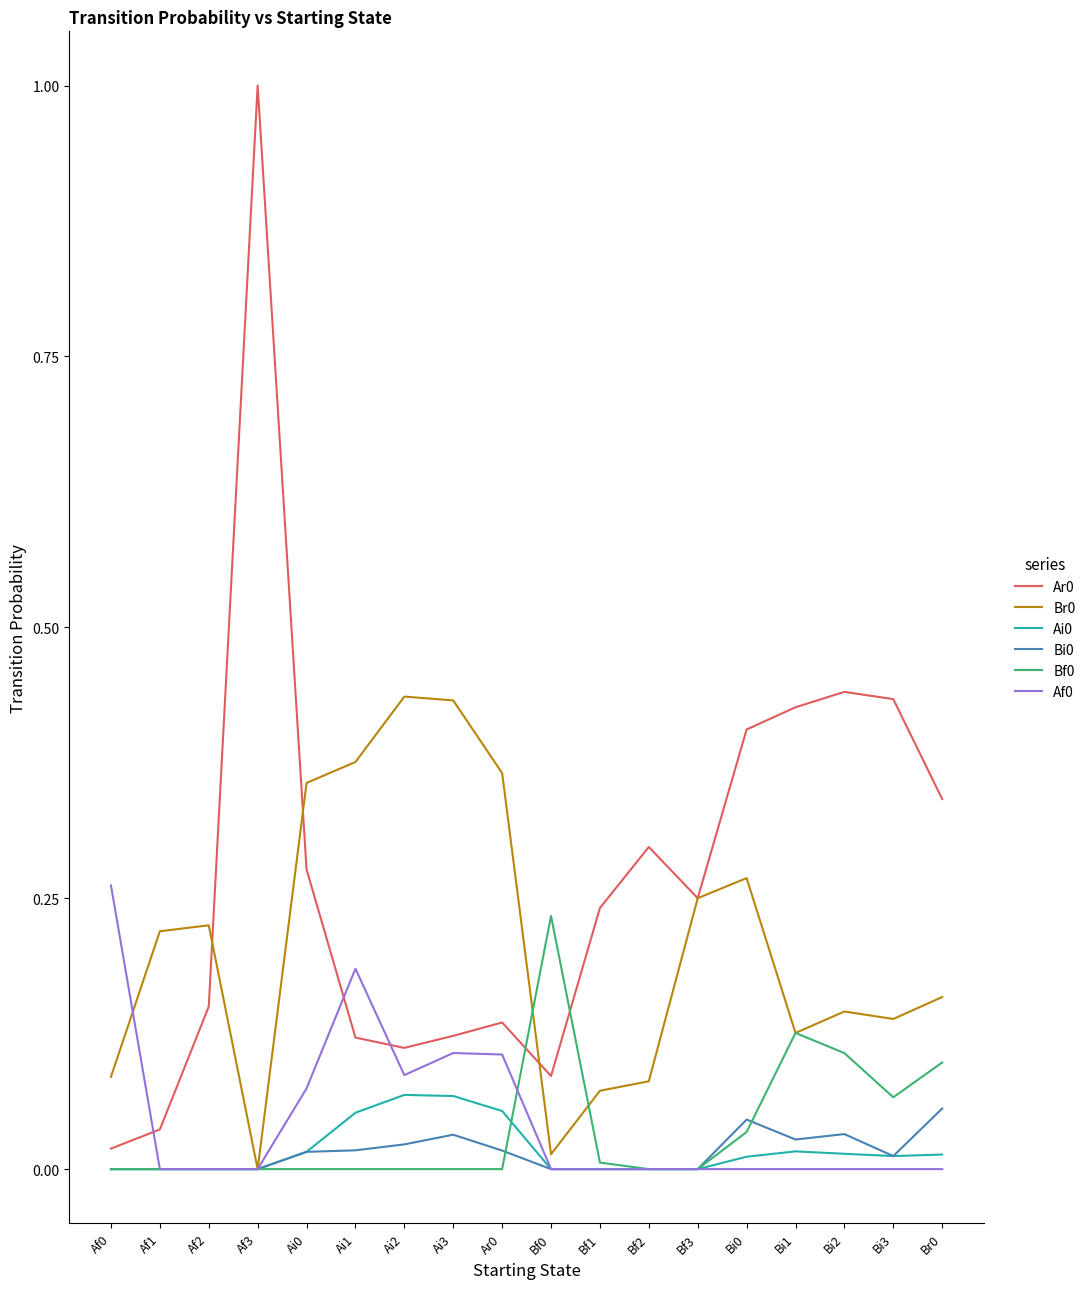

At which category is the sum across all series the highest?

Af3